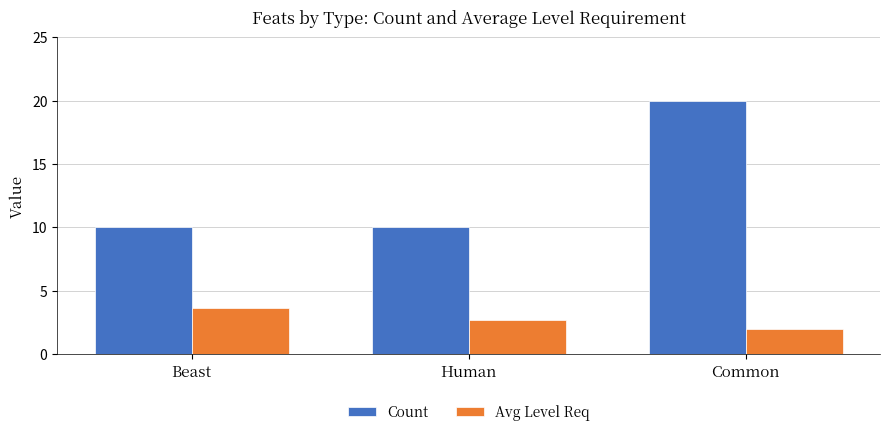

How many Avg Level Req values are between 2 and 3?

2